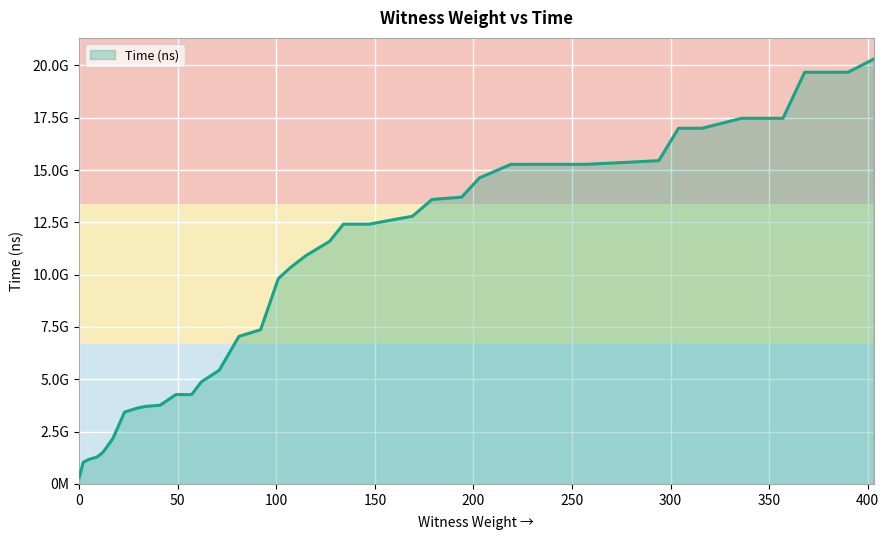

Rank the categories by value from highest to lowest.

403, 390, 368, 357, 336, 316, 304, 294, 275, 257, 247, 230, 219, 203, 194, 179, 169, 161, 147, 134, 127, 115, 107, 101, 92, 81, 71, 62, 57, 49, 41, 34, 30, 23, 17, 12, 9, 5, 2, 0